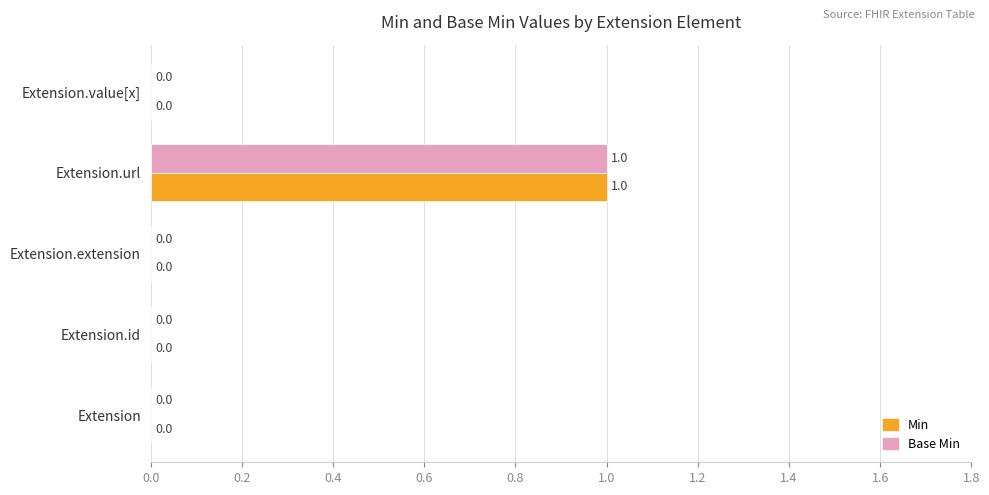

True or false: Min has a value of 0 at Extension.id.

True